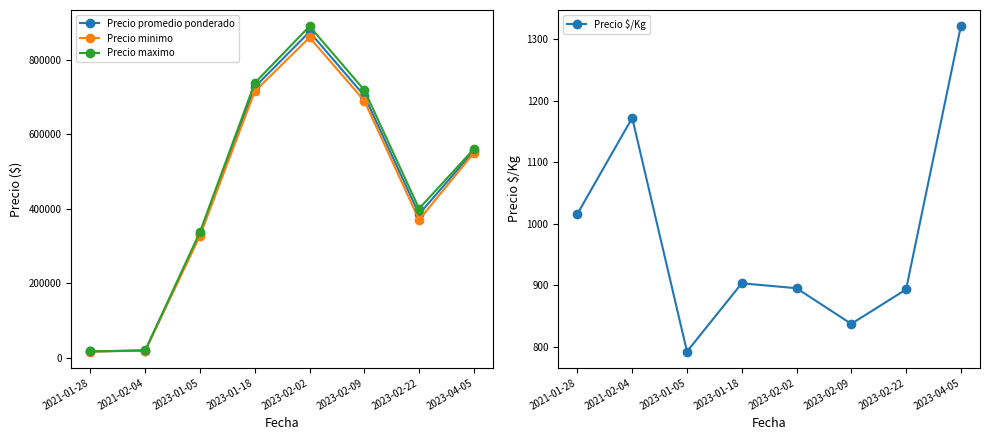

True or false: Precio minimo and Precio promedio ponderado intersect in this chart.

False